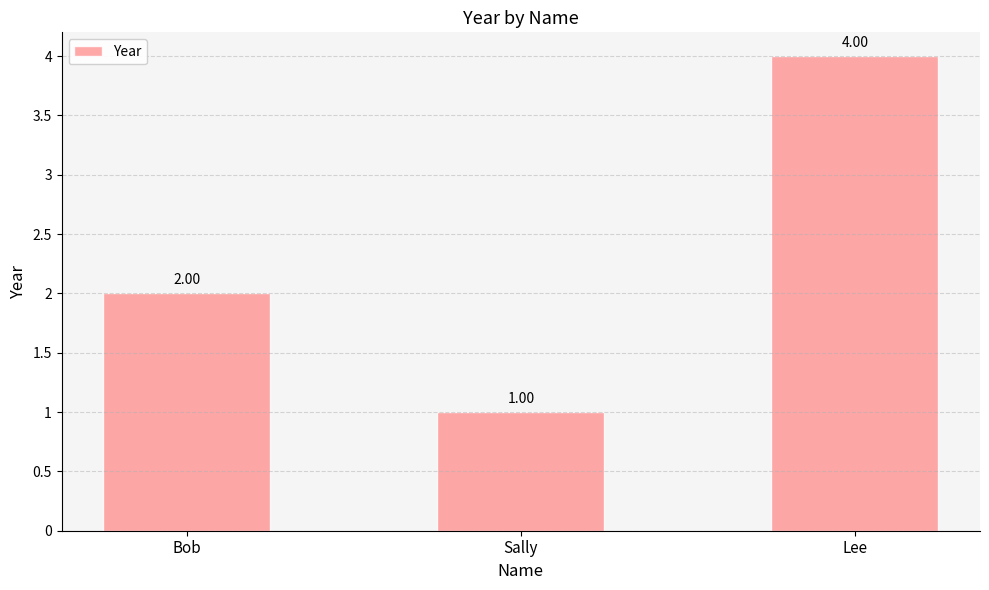

What is the greatest value displayed?

4